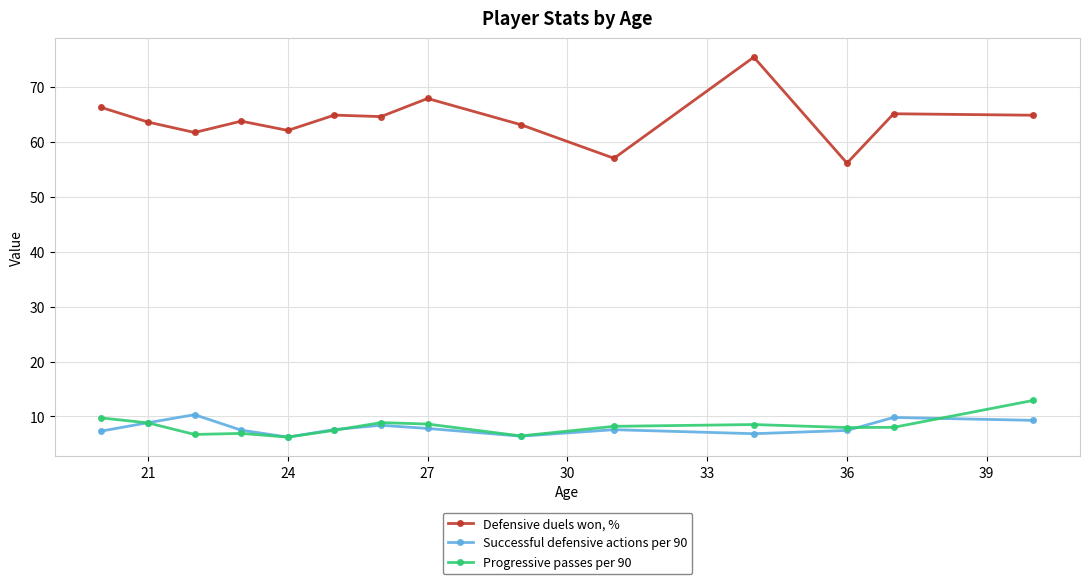

Which series has the largest total across all categories?

Defensive duels won, %